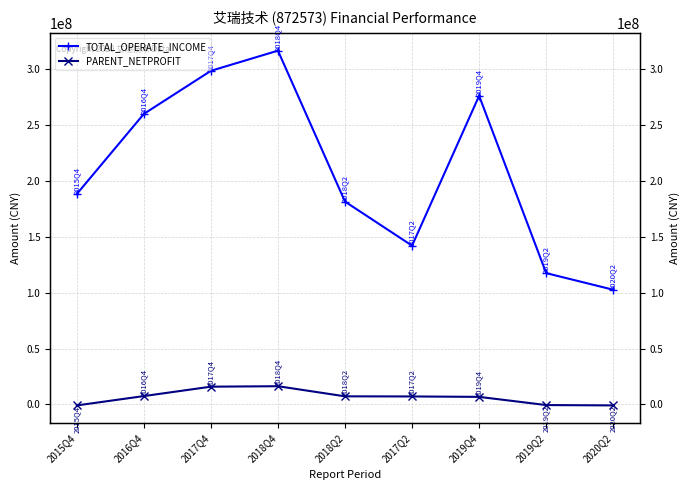

How many distinct data groups are displayed?

2